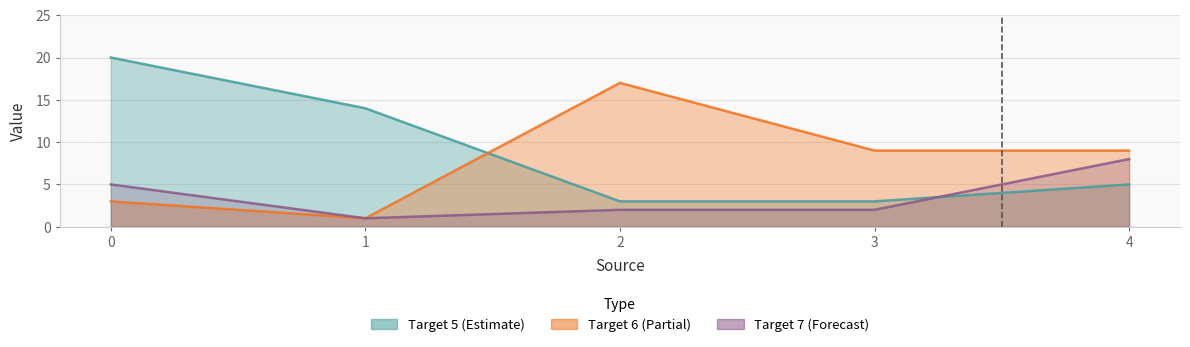

Does the chart display data point markers on the line(s)?

No